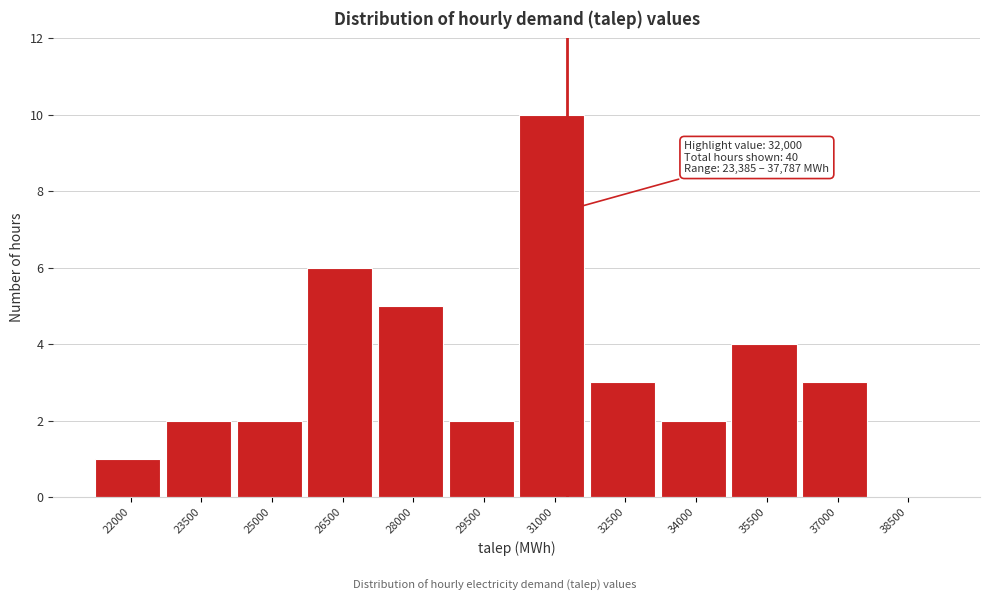

Reading left to right, list all the values displayed in this chart.

22000=1	23500=2	25000=2	26500=6	28000=5	29500=2	31000=10	32500=3	34000=2	35500=4	37000=3	38500=0